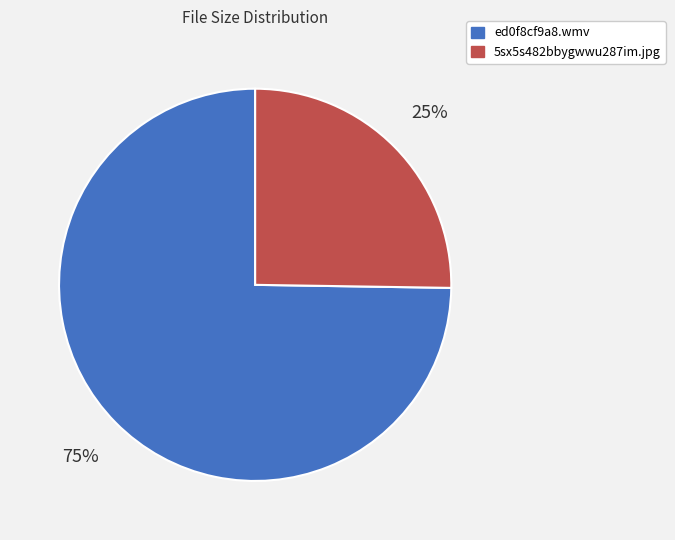

What percentage is the 5sx5s482bbygwwu287im.jpg slice, to the nearest percent?

25%